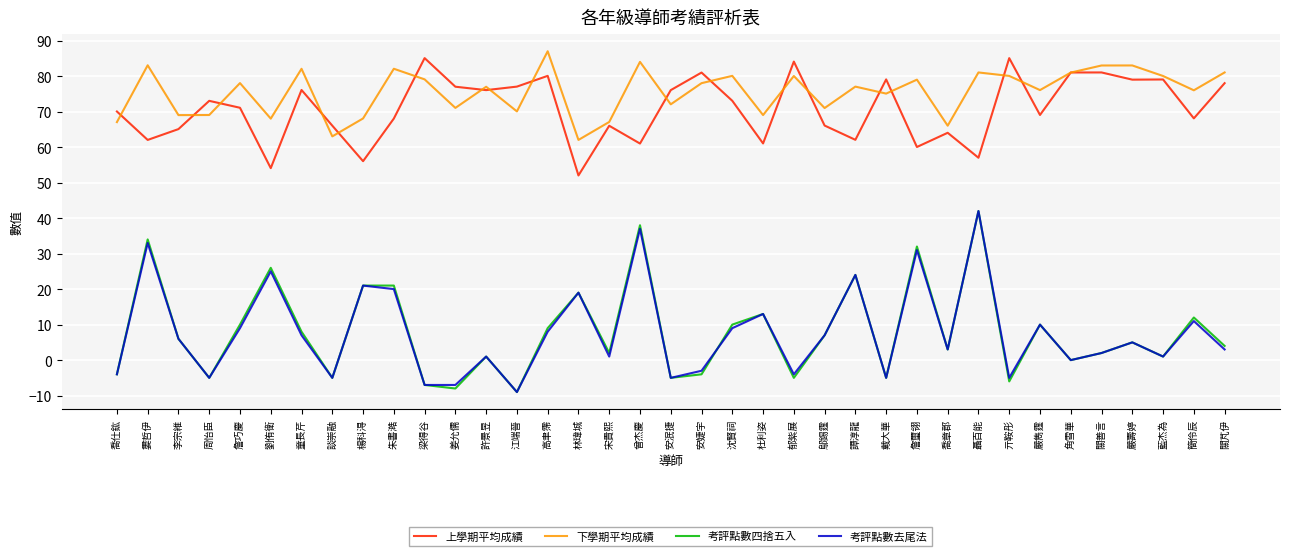

What is the difference between the highest and lowest values at 郁紫展?

89.1